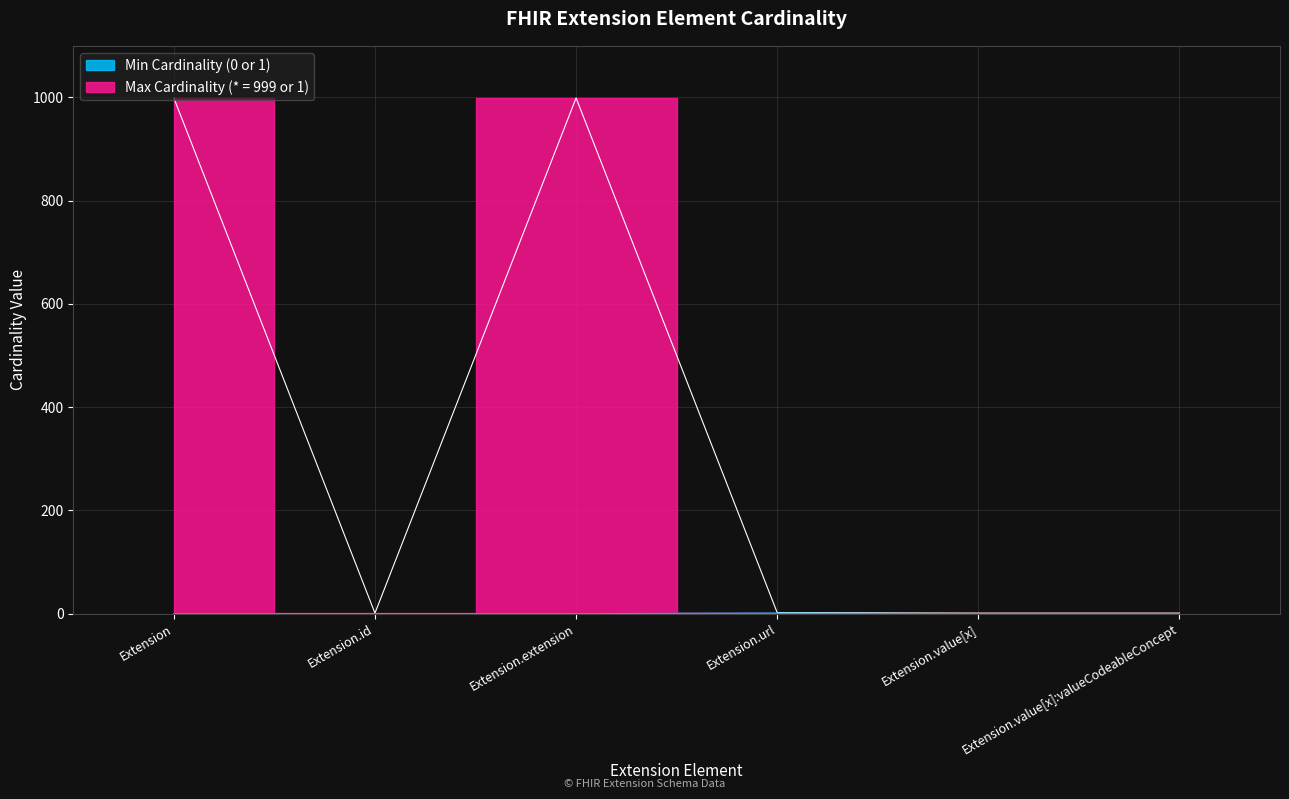

Reading left to right, transcribe all the data shown in this chart.

min_cardinality: Extension=0	Extension.id=0	Extension.extension=0	Extension.url=1	Extension.value[x]=0	Extension.value[x]:valueCodeableConcept=0
max_cardinality: Extension=999	Extension.id=1	Extension.extension=999	Extension.url=2	Extension.value[x]=1	Extension.value[x]:valueCodeableConcept=1